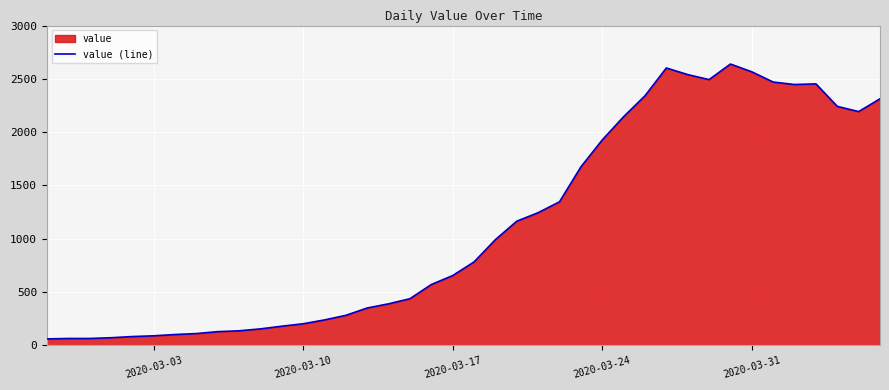

What is the greatest value displayed?

2639